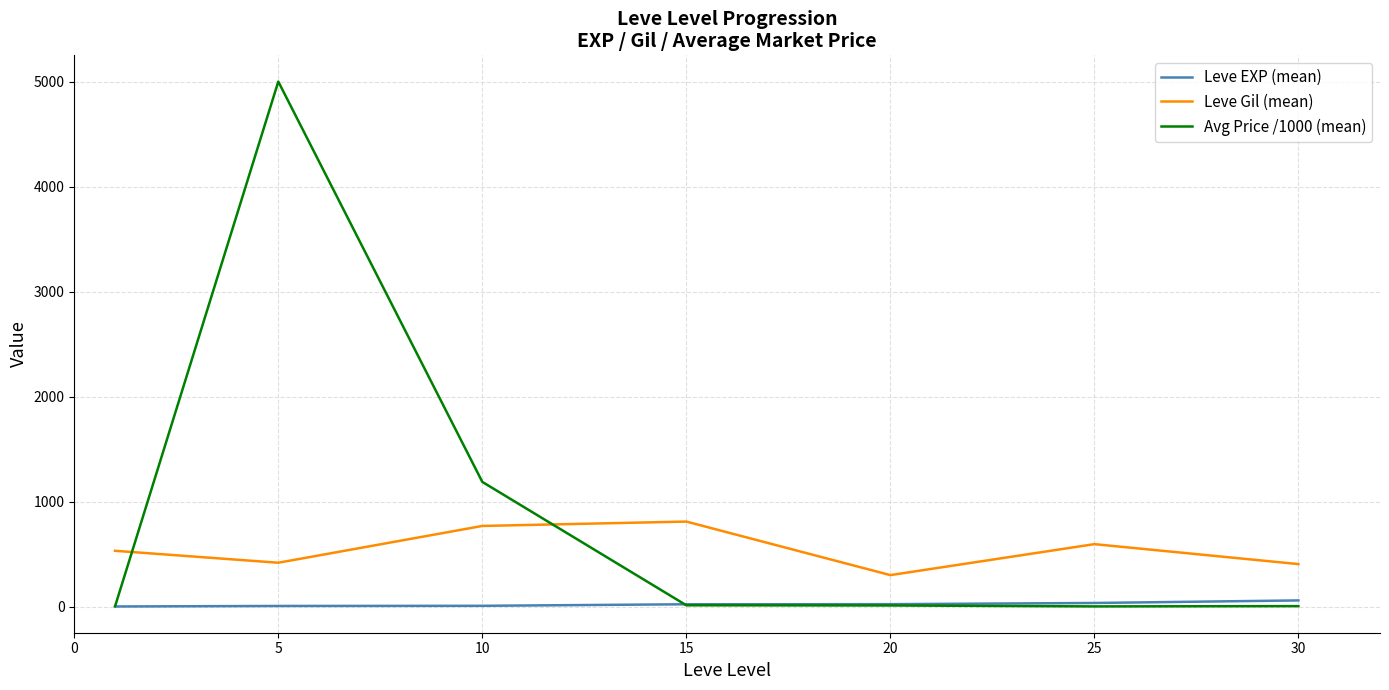

What is the greatest value displayed?

5000.7